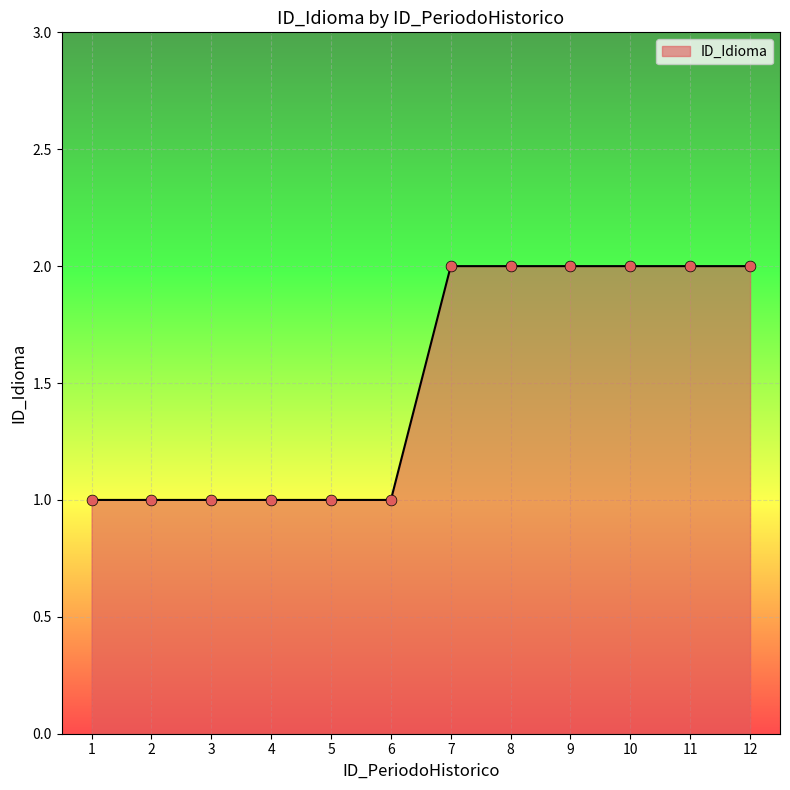

What is the change in value from 4 to 7?

+1